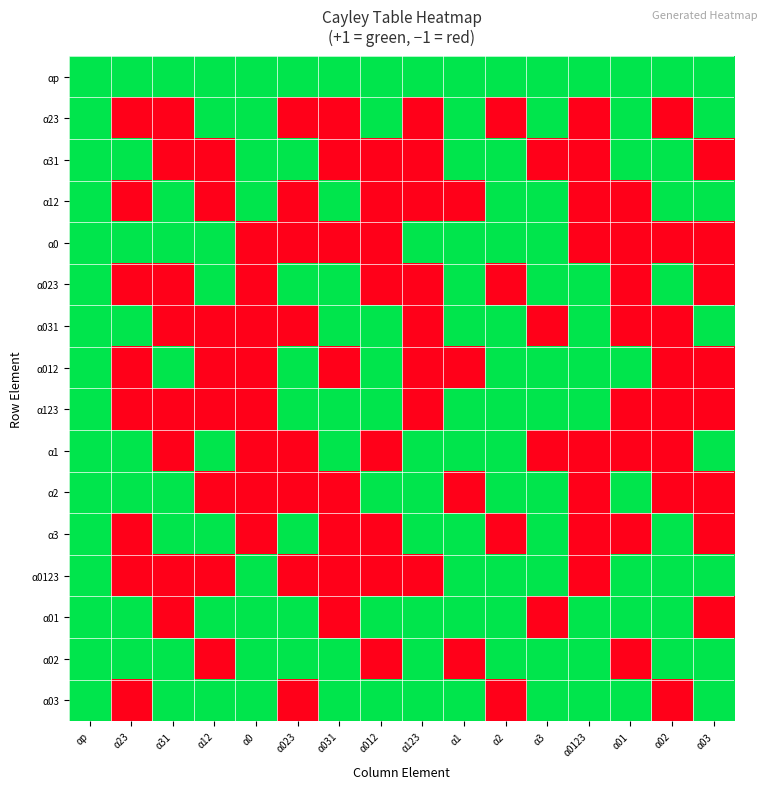

Reading left to right, extract all data points from this chart.

αp: αp=1	α23=1	α31=1	α12=1	α0=1	α023=1	α031=1	α012=1	α123=1	α1=1	α2=1	α3=1	α0123=1	α01=1	α02=1	α03=1
α23: αp=1	α23=-1	α31=-1	α12=1	α0=1	α023=-1	α031=-1	α012=1	α123=-1	α1=1	α2=-1	α3=1	α0123=-1	α01=1	α02=-1	α03=1
α31: αp=1	α23=1	α31=-1	α12=-1	α0=1	α023=1	α031=-1	α012=-1	α123=-1	α1=1	α2=1	α3=-1	α0123=-1	α01=1	α02=1	α03=-1
α12: αp=1	α23=-1	α31=1	α12=-1	α0=1	α023=-1	α031=1	α012=-1	α123=-1	α1=-1	α2=1	α3=1	α0123=-1	α01=-1	α02=1	α03=1
α0: αp=1	α23=1	α31=1	α12=1	α0=-1	α023=-1	α031=-1	α012=-1	α123=1	α1=1	α2=1	α3=1	α0123=-1	α01=-1	α02=-1	α03=-1
α023: αp=1	α23=-1	α31=-1	α12=1	α0=-1	α023=1	α031=1	α012=-1	α123=-1	α1=1	α2=-1	α3=1	α0123=1	α01=-1	α02=1	α03=-1
α031: αp=1	α23=1	α31=-1	α12=-1	α0=-1	α023=-1	α031=1	α012=1	α123=-1	α1=1	α2=1	α3=-1	α0123=1	α01=-1	α02=-1	α03=1
α012: αp=1	α23=-1	α31=1	α12=-1	α0=-1	α023=1	α031=-1	α012=1	α123=-1	α1=-1	α2=1	α3=1	α0123=1	α01=1	α02=-1	α03=-1
α123: αp=1	α23=-1	α31=-1	α12=-1	α0=-1	α023=1	α031=1	α012=1	α123=-1	α1=1	α2=1	α3=1	α0123=1	α01=-1	α02=-1	α03=-1
α1: αp=1	α23=1	α31=-1	α12=1	α0=-1	α023=-1	α031=1	α012=-1	α123=1	α1=1	α2=1	α3=-1	α0123=-1	α01=-1	α02=-1	α03=1
α2: αp=1	α23=1	α31=1	α12=-1	α0=-1	α023=-1	α031=-1	α012=1	α123=1	α1=-1	α2=1	α3=1	α0123=-1	α01=1	α02=-1	α03=-1
α3: αp=1	α23=-1	α31=1	α12=1	α0=-1	α023=1	α031=-1	α012=-1	α123=1	α1=1	α2=-1	α3=1	α0123=-1	α01=-1	α02=1	α03=-1
α0123: αp=1	α23=-1	α31=-1	α12=-1	α0=1	α023=-1	α031=-1	α012=-1	α123=-1	α1=1	α2=1	α3=1	α0123=-1	α01=1	α02=1	α03=1
α01: αp=1	α23=1	α31=-1	α12=1	α0=1	α023=1	α031=-1	α012=1	α123=1	α1=1	α2=1	α3=-1	α0123=1	α01=1	α02=1	α03=-1
α02: αp=1	α23=1	α31=1	α12=-1	α0=1	α023=1	α031=1	α012=-1	α123=1	α1=-1	α2=1	α3=1	α0123=1	α01=-1	α02=1	α03=1
α03: αp=1	α23=-1	α31=1	α12=1	α0=1	α023=-1	α031=1	α012=1	α123=1	α1=1	α2=-1	α3=1	α0123=1	α01=1	α02=-1	α03=1